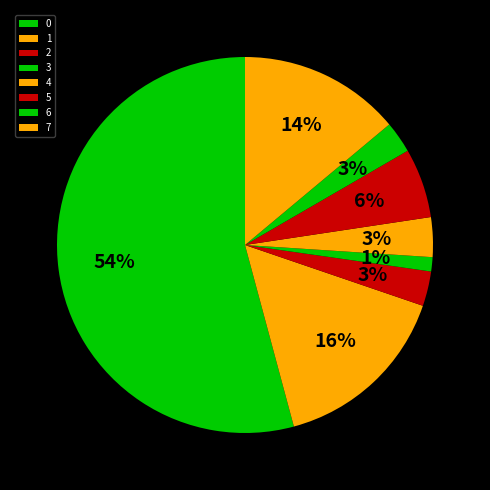

Count the number of slices in the pie.

8